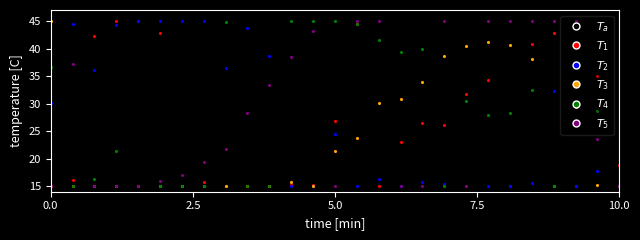

What is the maximum value shown in the chart?

45.0